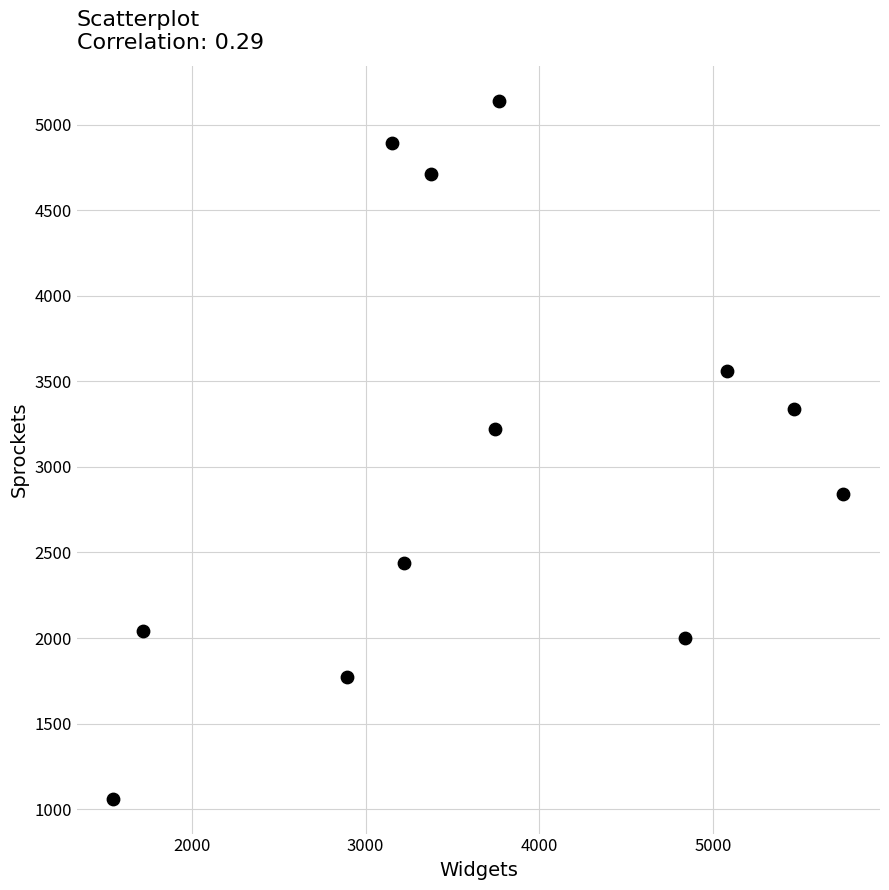

What Y value in the scatter plot is closest to 3100?

3223